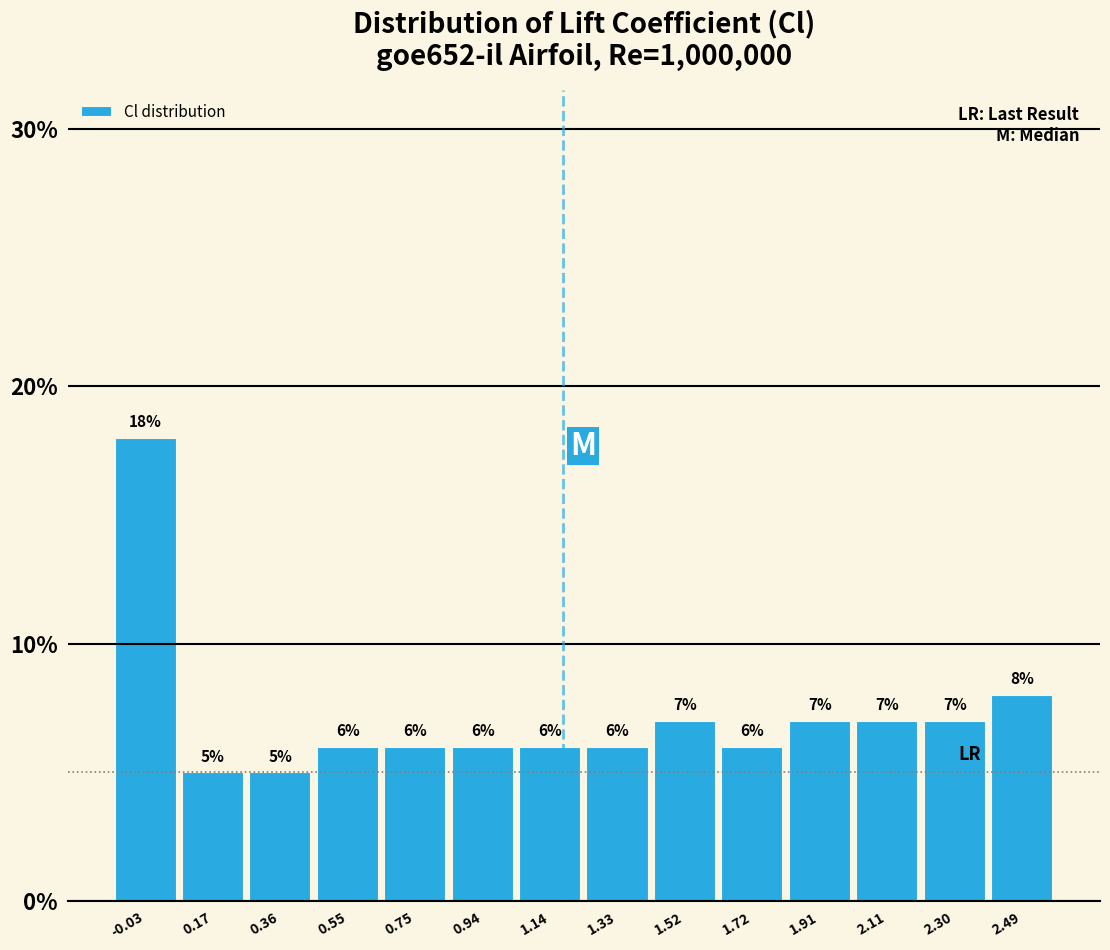

Reading left to right, list every bar in this chart as the range it spans on the x-axis followed by its height. The bar edges are not printed on the chart, so give them approximately, as read against the axis.

-0.12 to 0.06: 18
0.06 to 0.26: 5
0.26 to 0.46: 5
0.46 to 0.66: 6
0.66 to 0.84: 6
0.84 to 1.04: 6
1.04 to 1.24: 6
1.24 to 1.42: 6
1.42 to 1.62: 7
1.62 to 1.82: 6
1.82 to 2.00: 7
2.00 to 2.20: 7
2.20 to 2.40: 7
2.40 to 2.60: 8